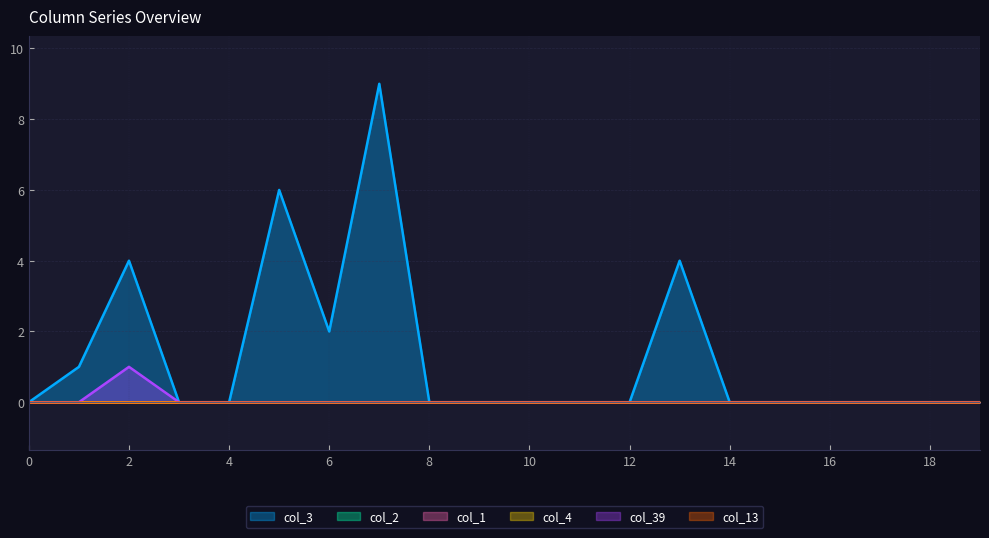

At how many categories does at least one series exceed 3?

4